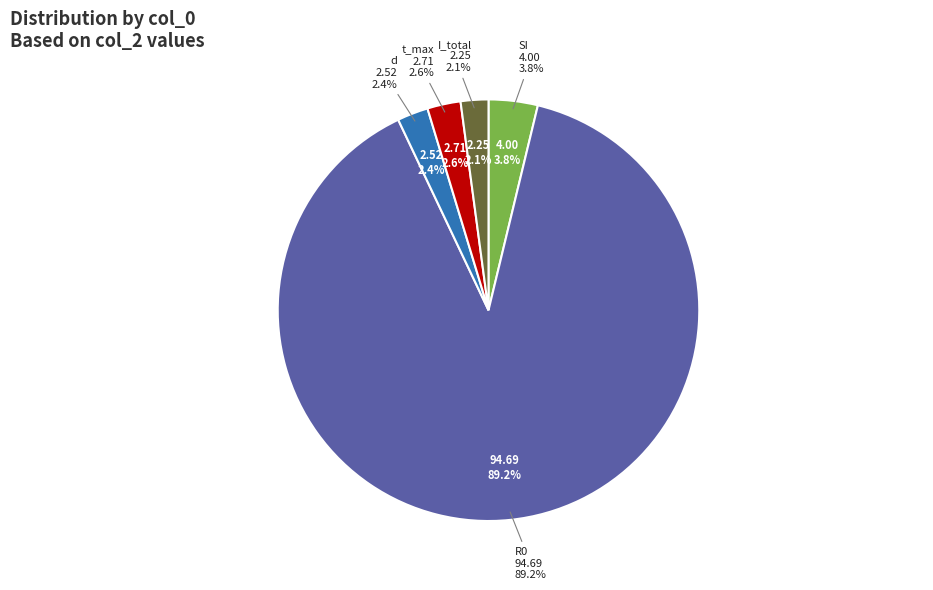

To the nearest percent, what is the average slice percentage?

20%